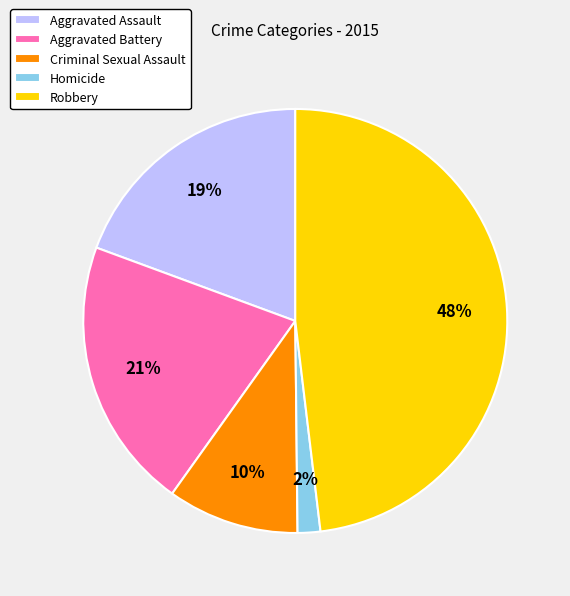

Combined, do Homicide and Aggravated Battery account for over 50%?

No